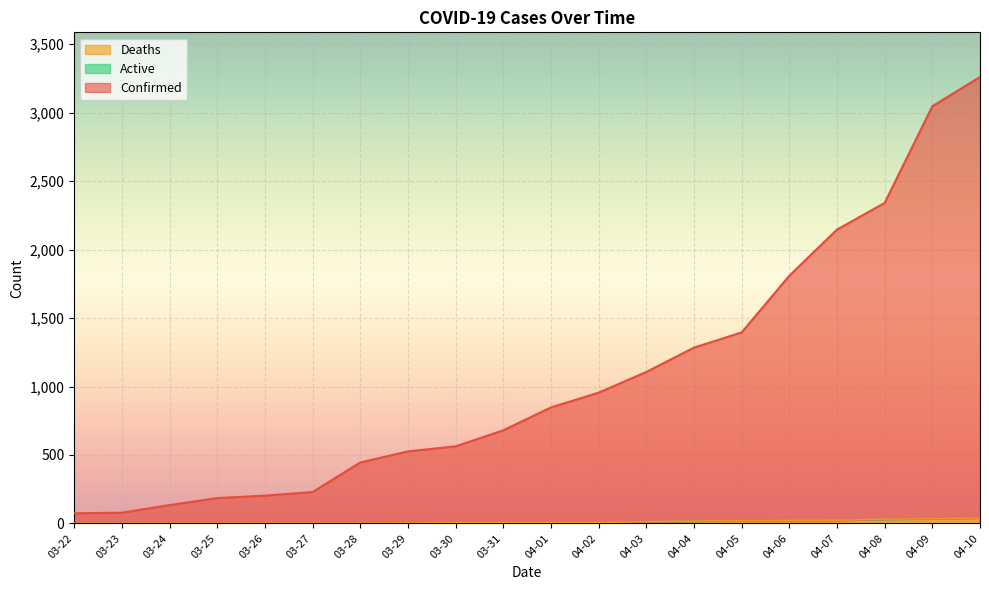

List the series in order of their peak value, highest first.

Confirmed, Deaths